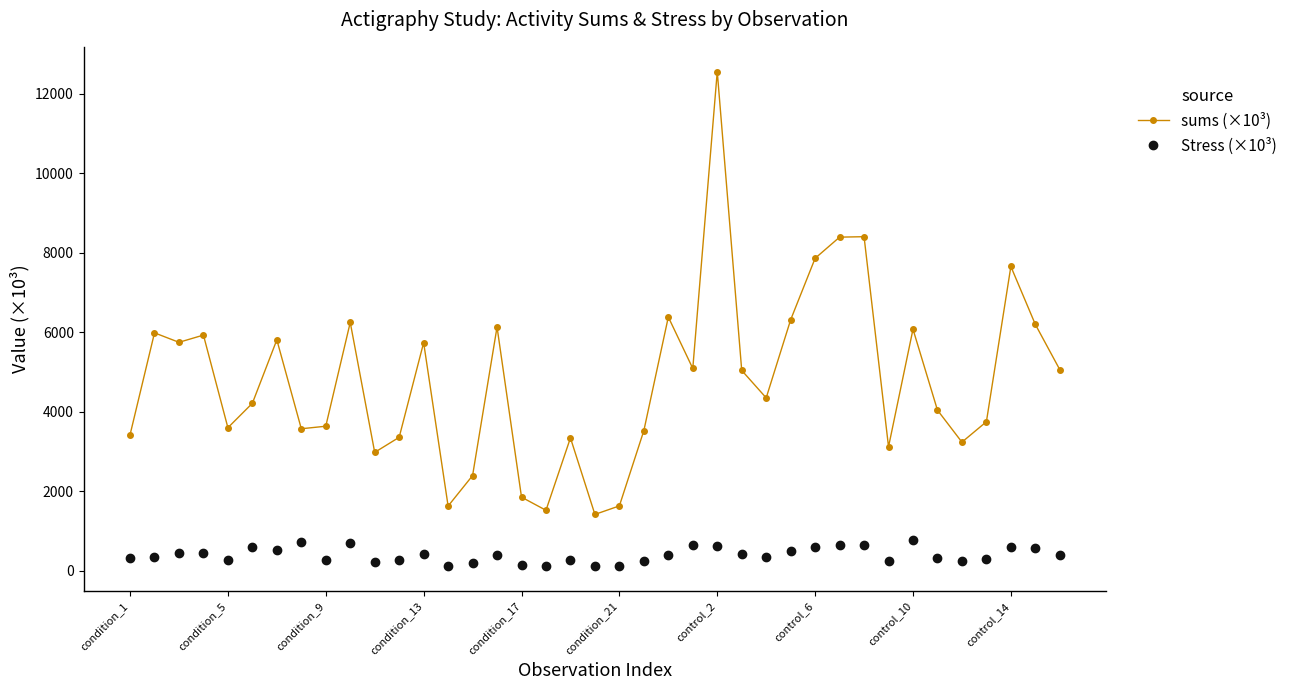

What is the average value of the Stress (×10³) series?

394.5